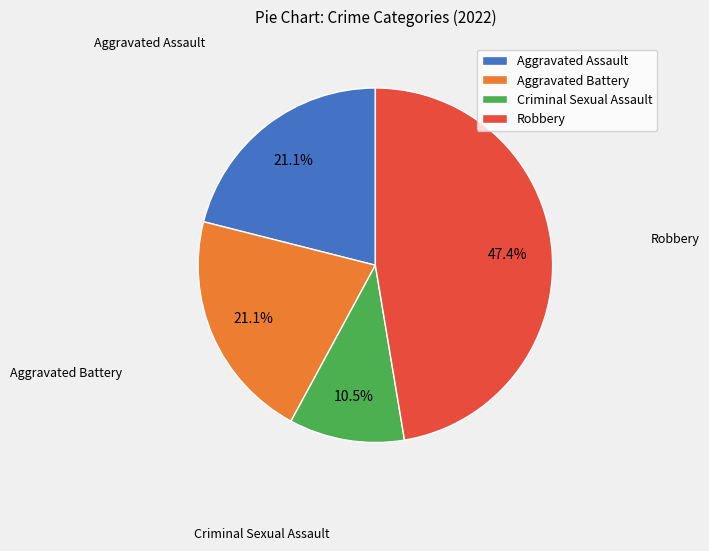

Which has a higher value, Robbery or Aggravated Battery?

Robbery